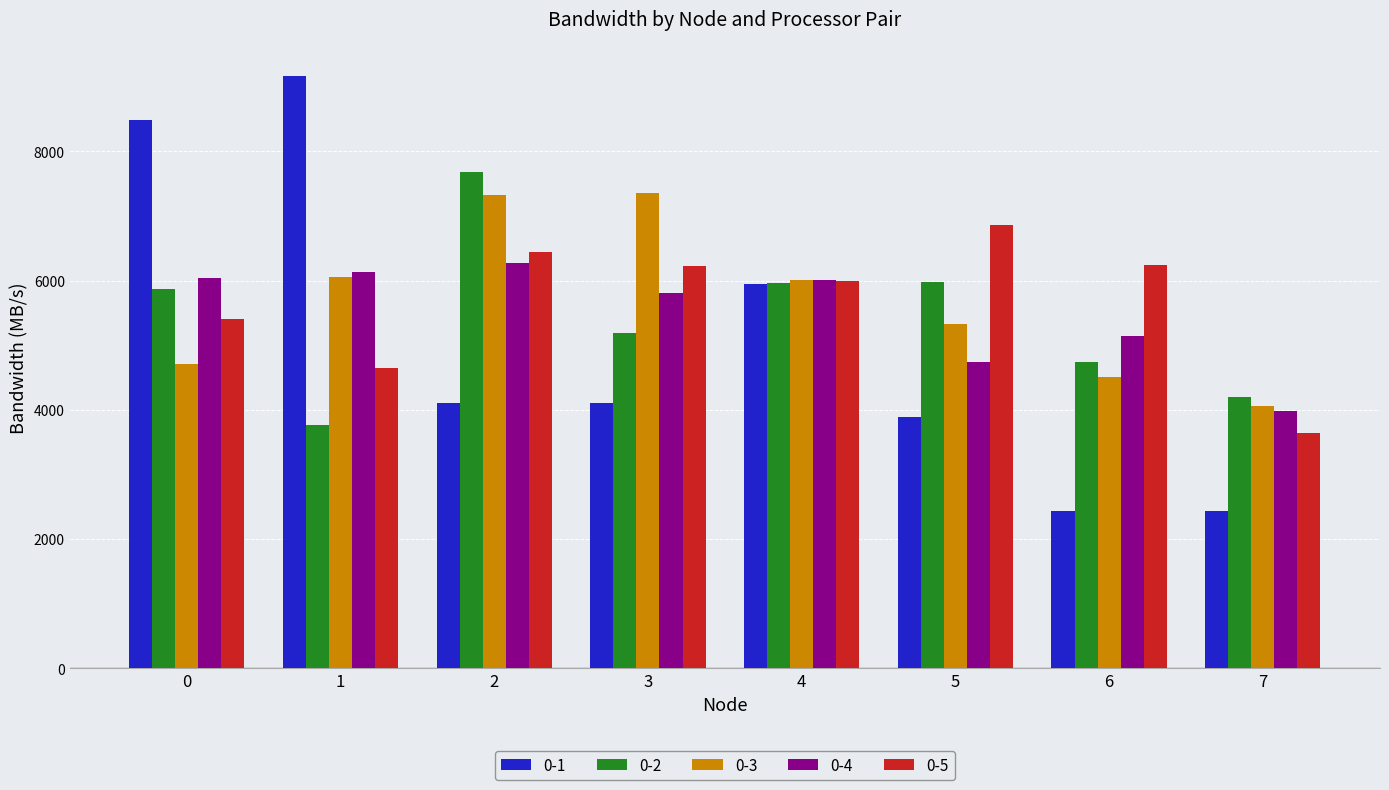

Which series changed the most between 5 and 7?

0-5